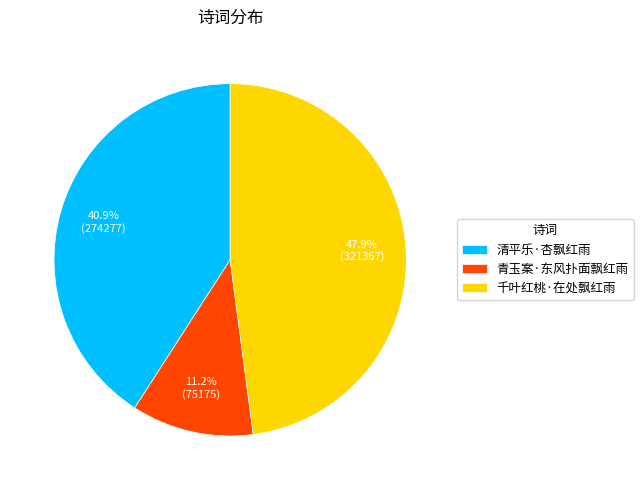

To the nearest percent, what percentage of the pie is 青玉案·东风扑面飘红雨?

11%